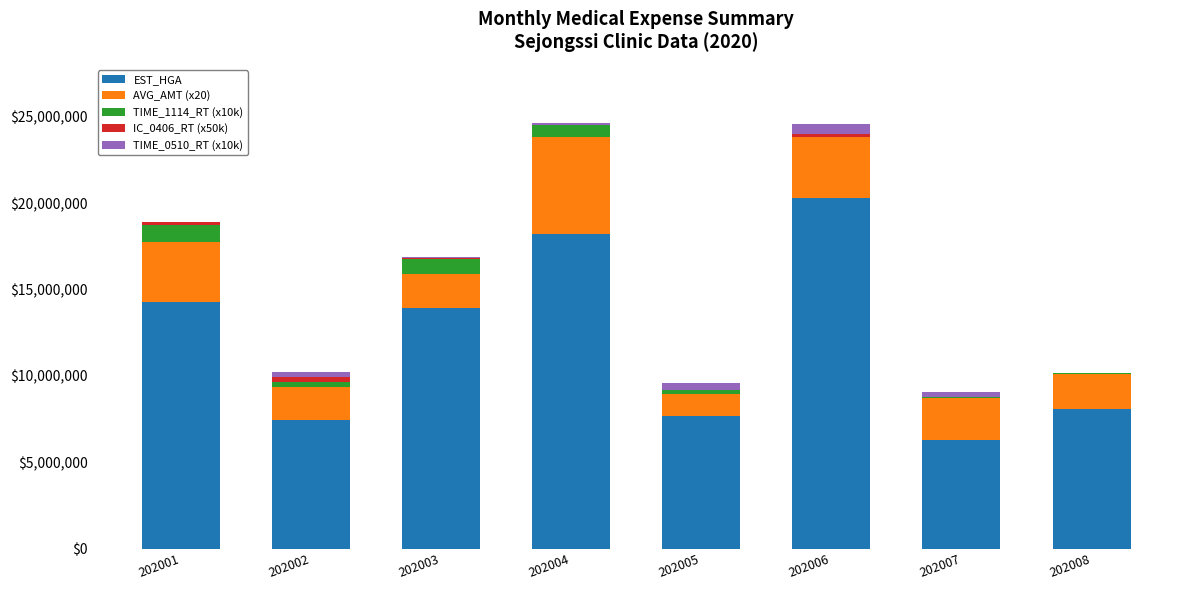

Count the number of categories in the chart.

8